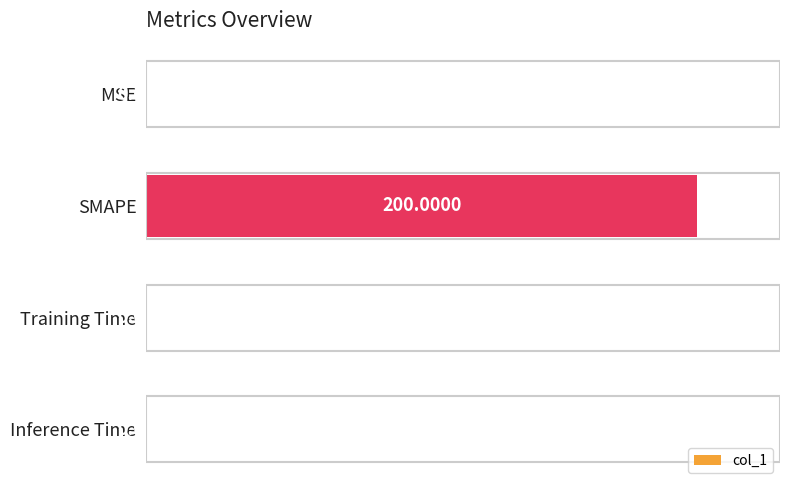

Which has a higher value, SMAPE or Training Time?

SMAPE